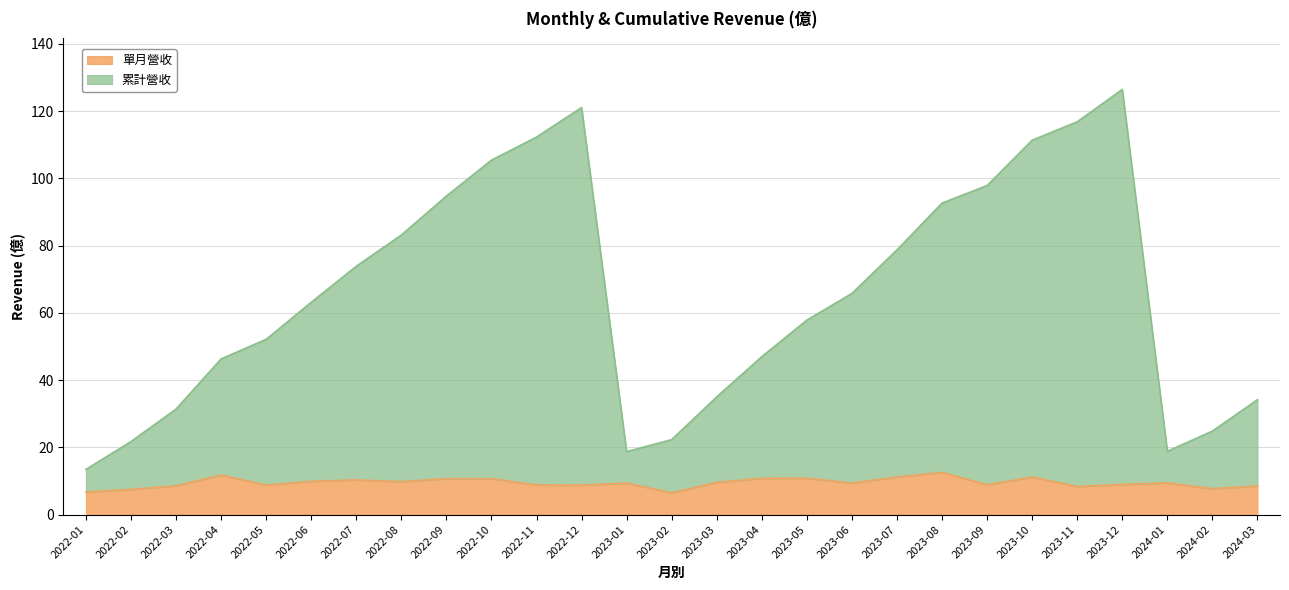

Reading right to left, extract all data points from this chart.

累計營收: 34.2	24.8	18.8	126.5	116.8	111.4	97.9	92.7	78.7	65.8	57.8	47.0	35.0	22.3	18.7	121.1	112.3	105.4	94.8	83.1	73.9	63.1	52.1	46.3	31.4	21.7	13.4
單月營收: 8.5	7.7	9.4	9.0	8.3	11.2	8.9	12.5	11.2	9.4	10.8	10.8	9.6	6.5	9.4	8.8	8.8	10.7	10.7	9.8	10.3	9.9	8.8	11.8	8.6	7.5	6.7